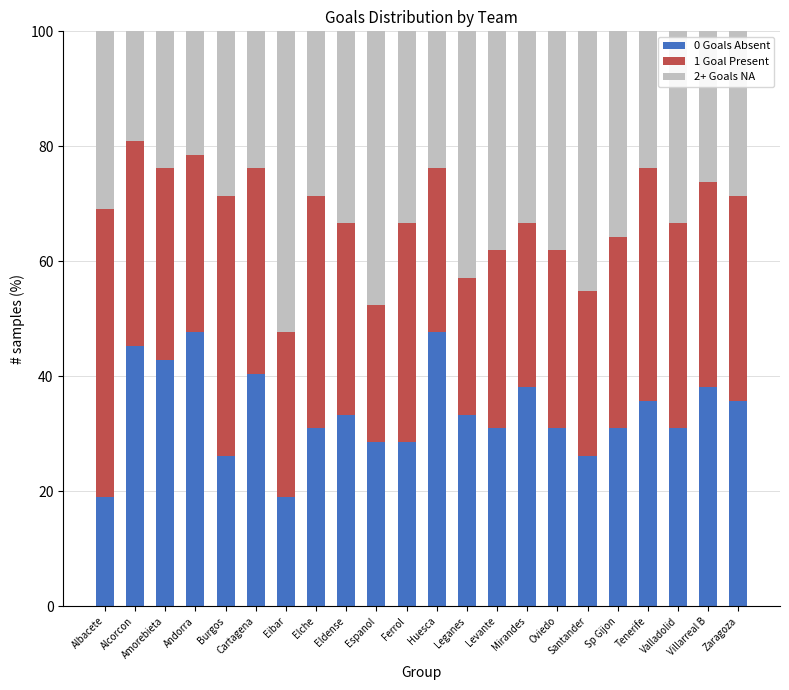

What is the difference between the maximum and minimum values in the 0 Goals Absent series?

28.6